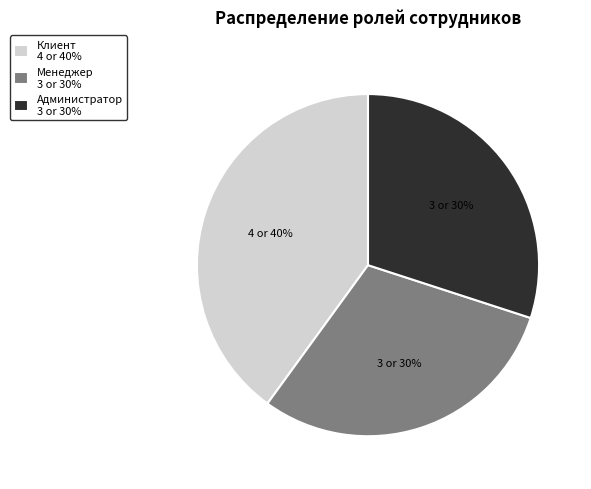

The Администратор slice represents 30% of the pie. True or false?

True